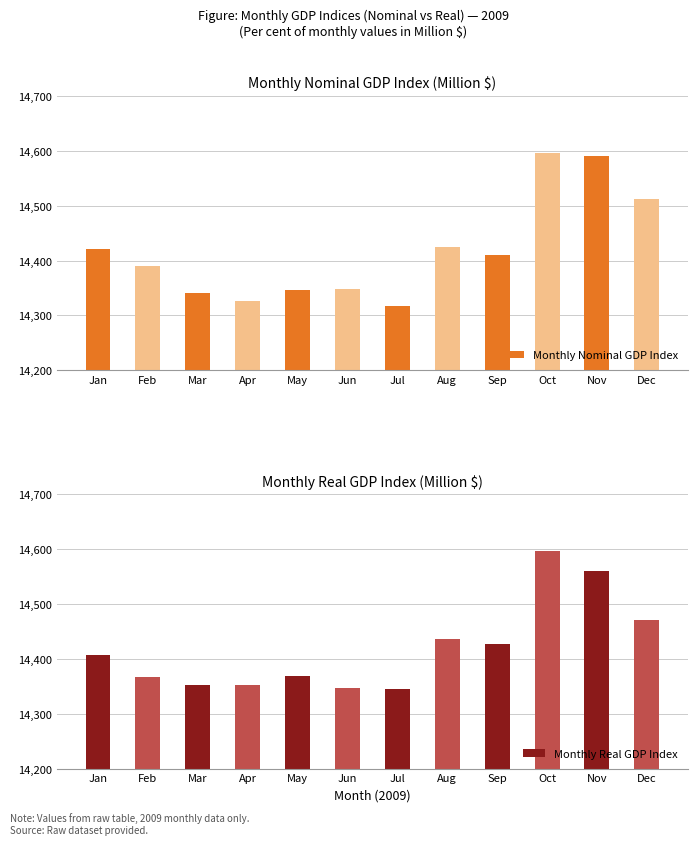

At which label is Monthly Nominal GDP Index closest to 14456?

Aug